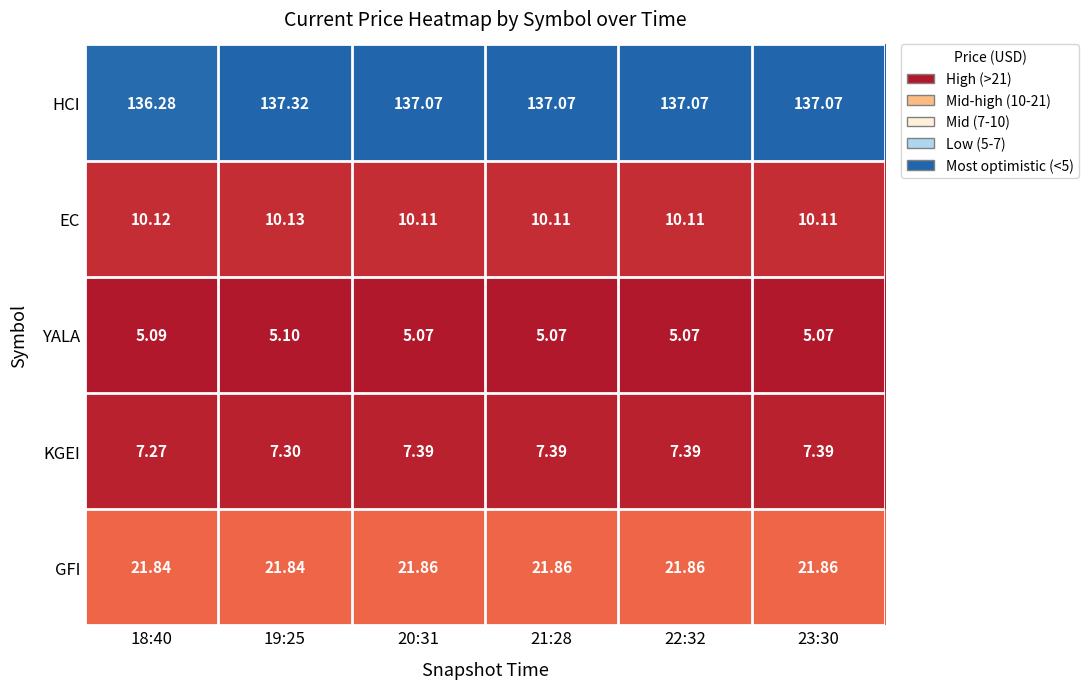

Which series changed the most between 18:40 and 20:31?

HCI